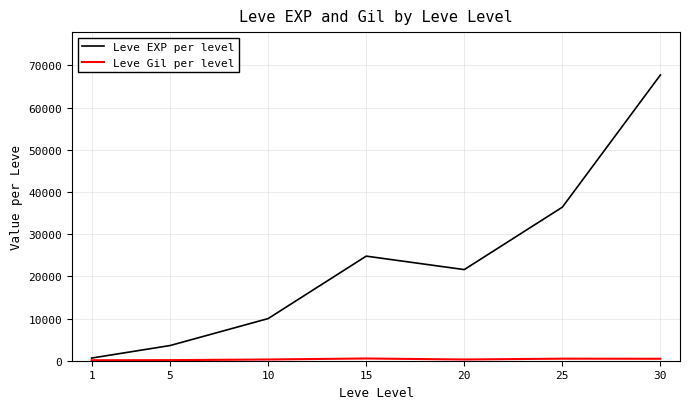

What is the total value across all series at 30?

68193